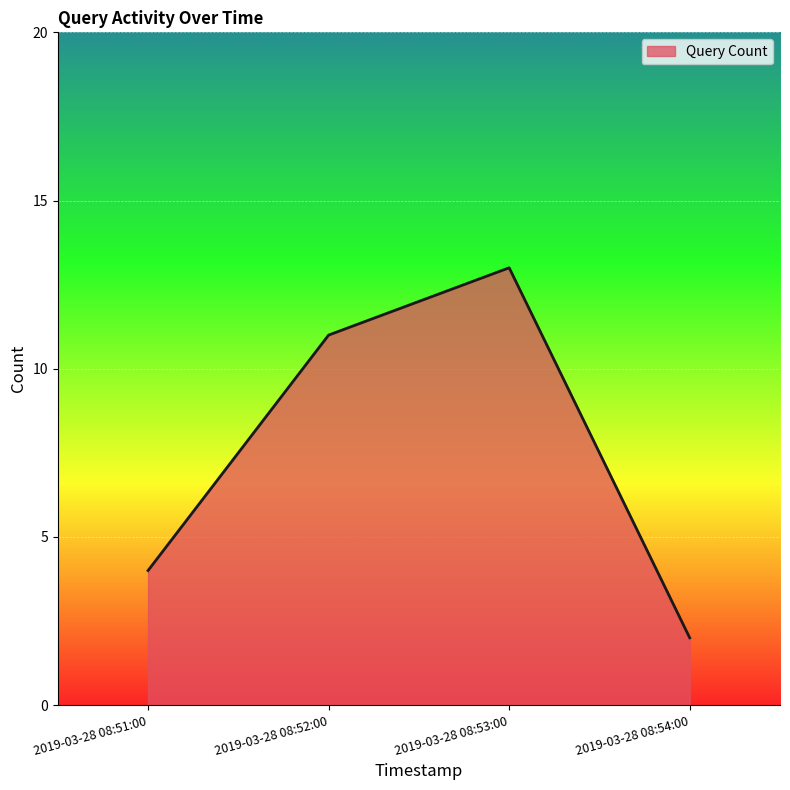

Where is the first local maximum?

2019-03-28 08:53:00